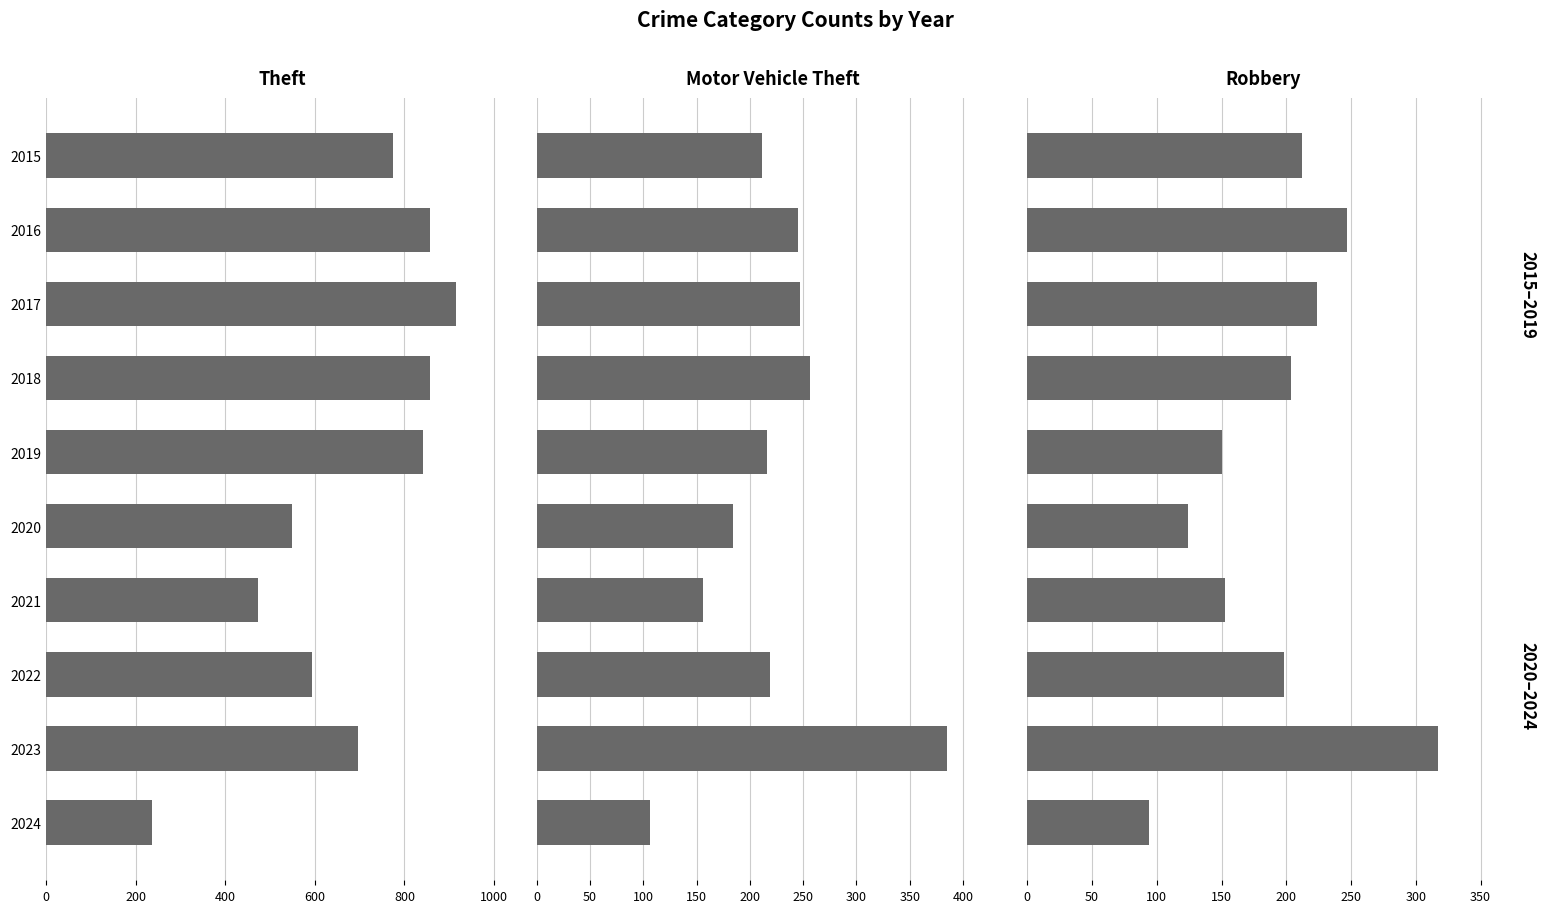

How many bars are there in each group?

3